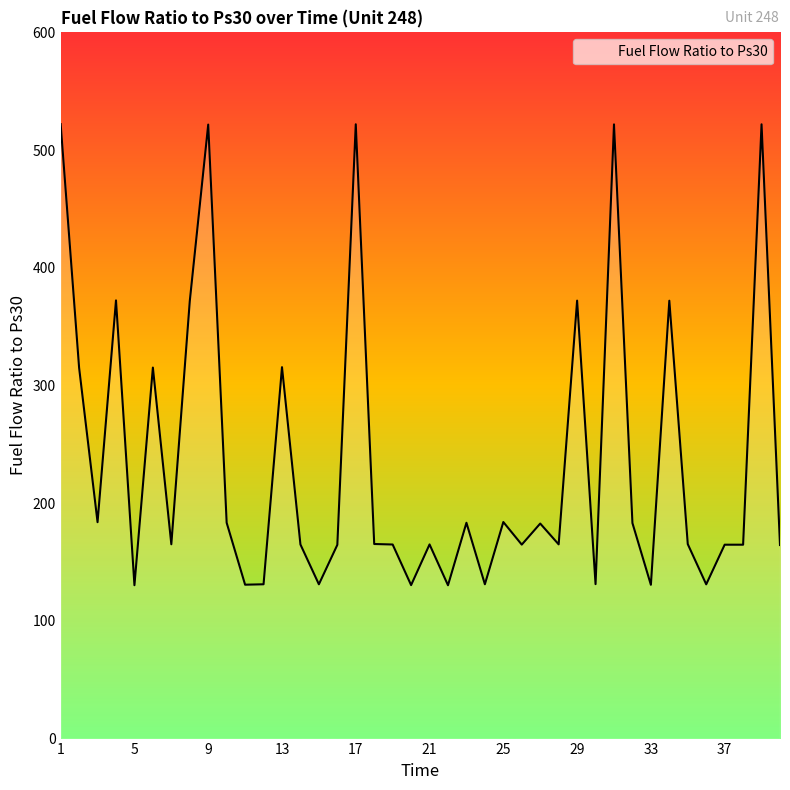

What is the minimum value shown in the chart?

130.3